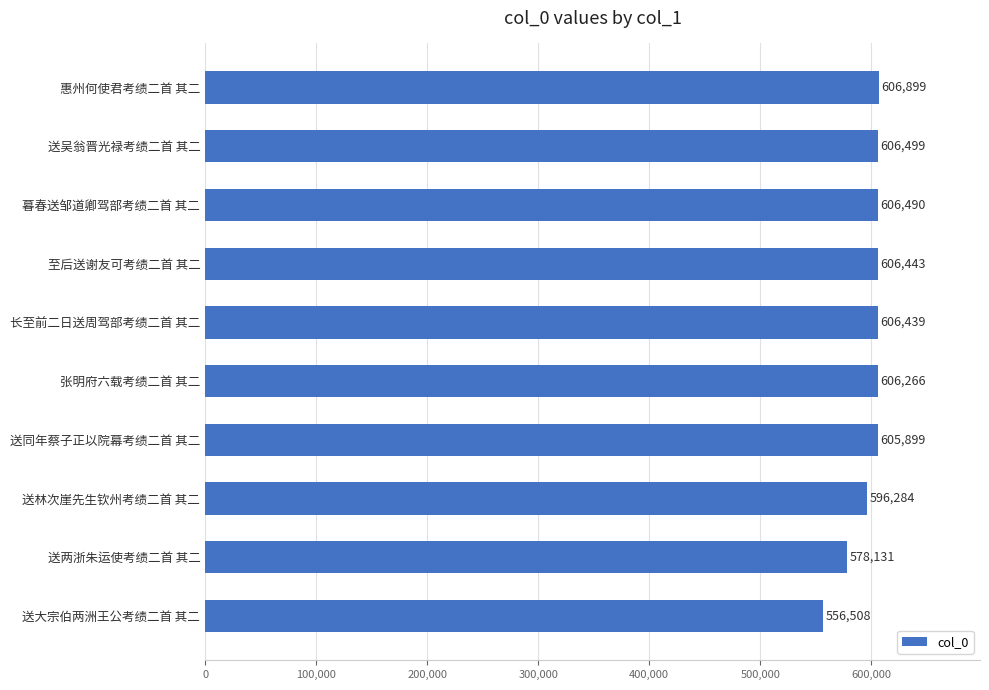

Count the number of categories in the chart.

10